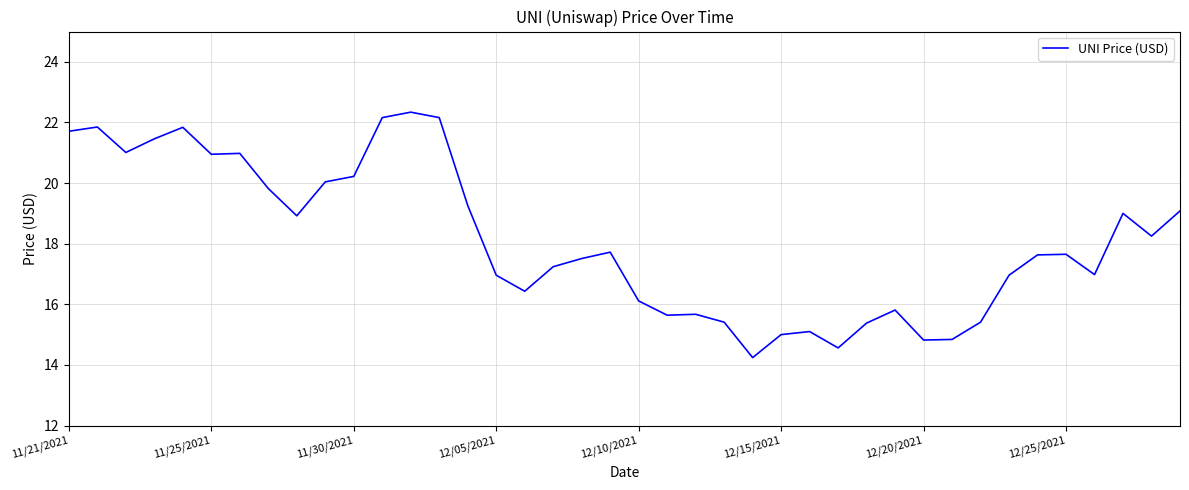

What is the minimum value shown in the chart?

14.2